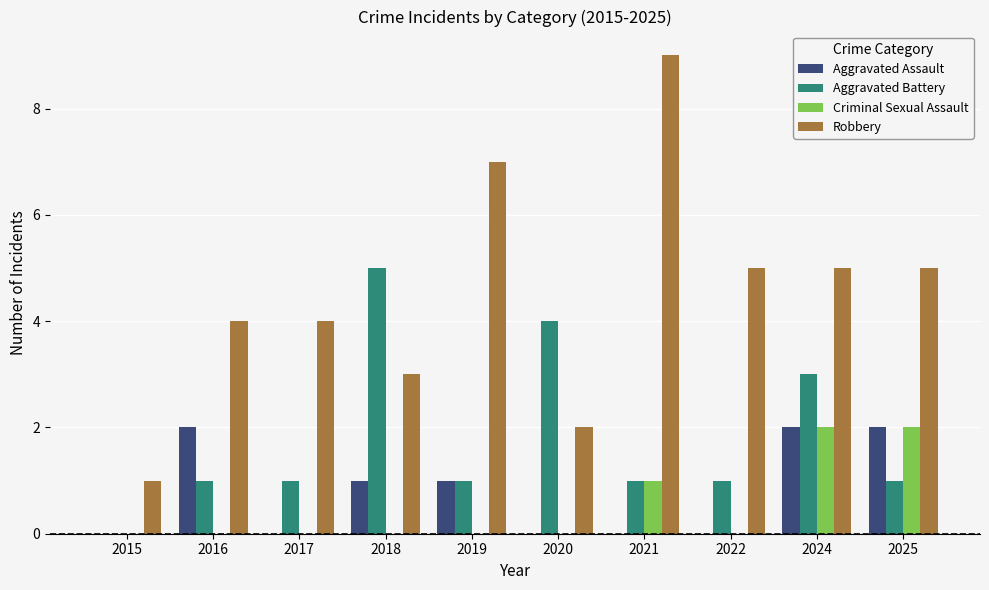

Is the value of Criminal Sexual Assault at 2021 greater than the value of Aggravated Battery at 2015?

Yes